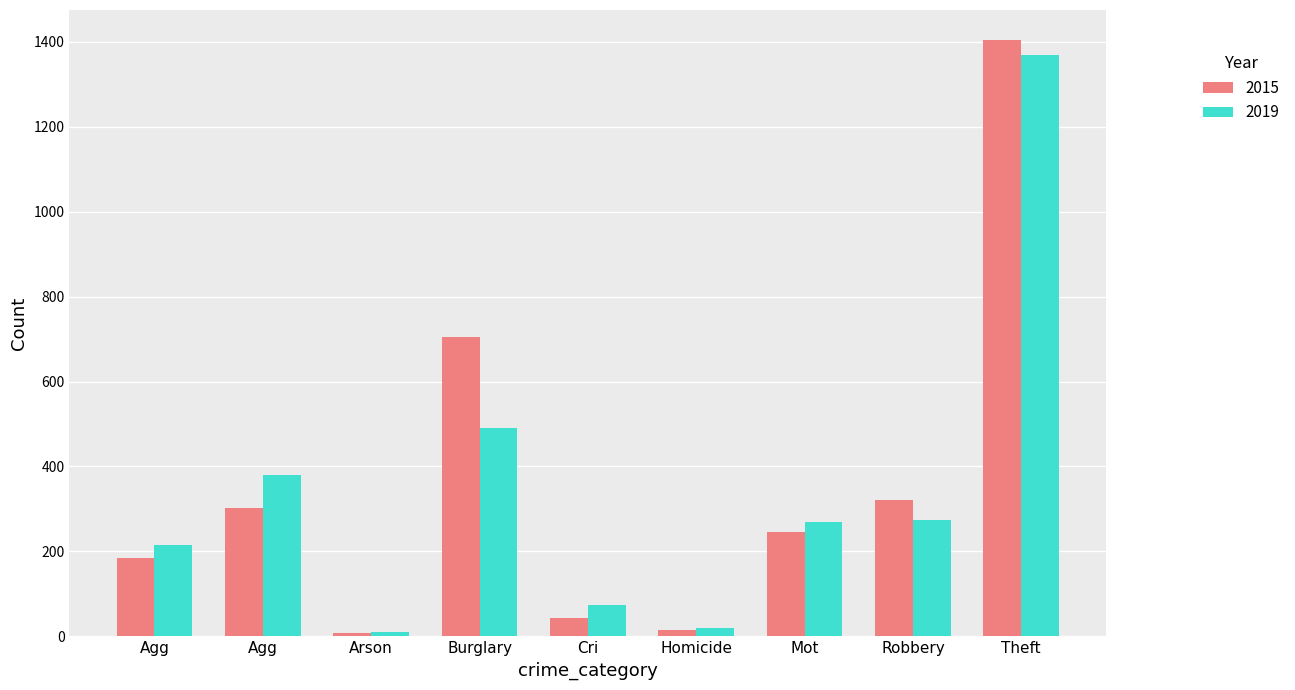

Rank the series at Homicide from lowest to highest value.

2015, 2019